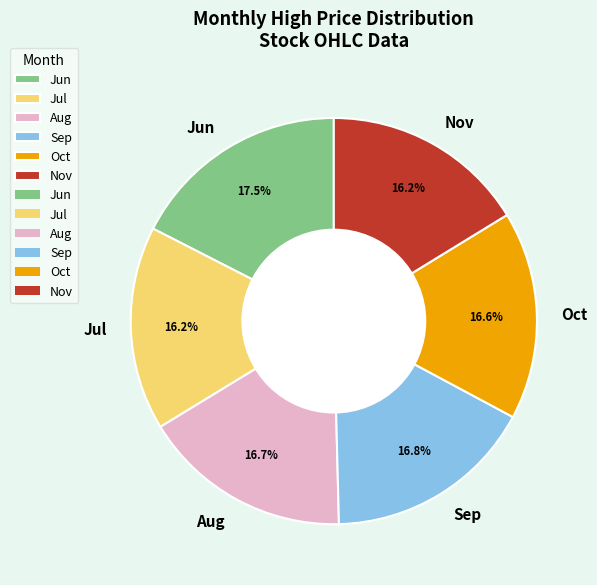

Do Nov and Sep together represent more than half of the pie?

No